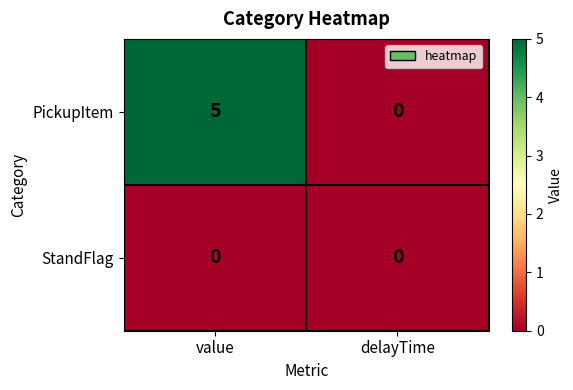

How many data points in PickupItem are less than 5?

1